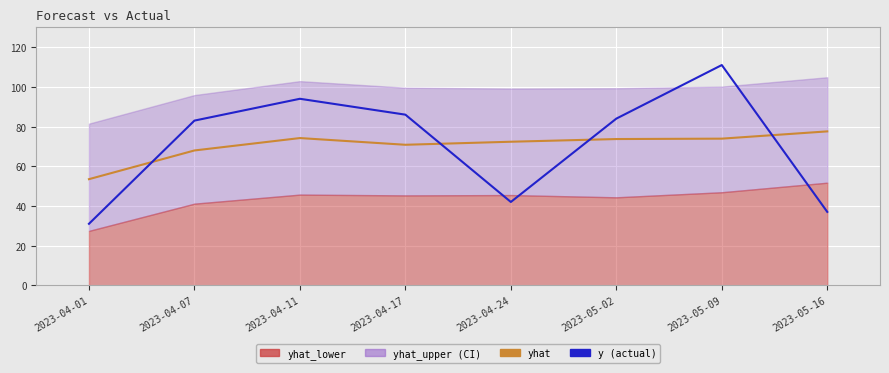

True or false: yhat has more than 1 points higher than both neighbors.

False